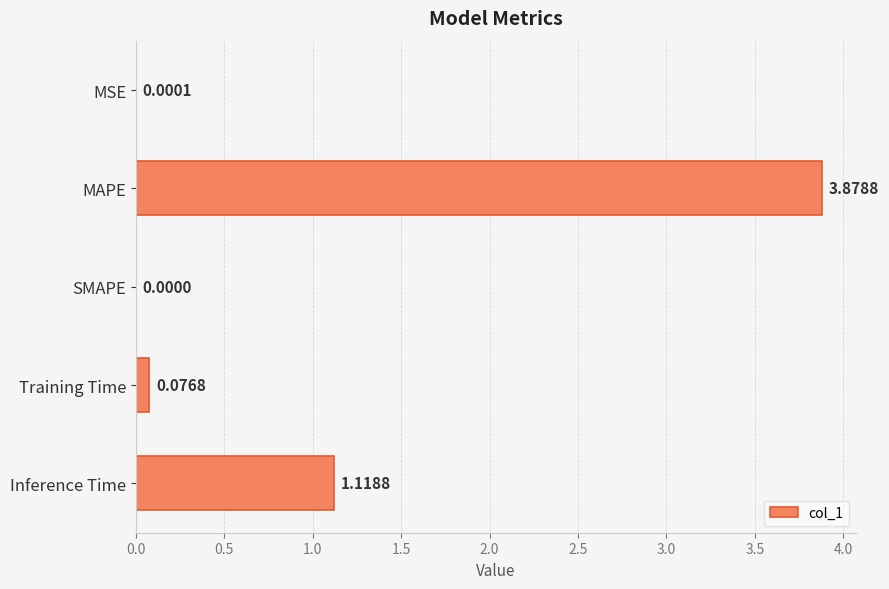

What is the change in value from MSE to Training Time?

+0.1